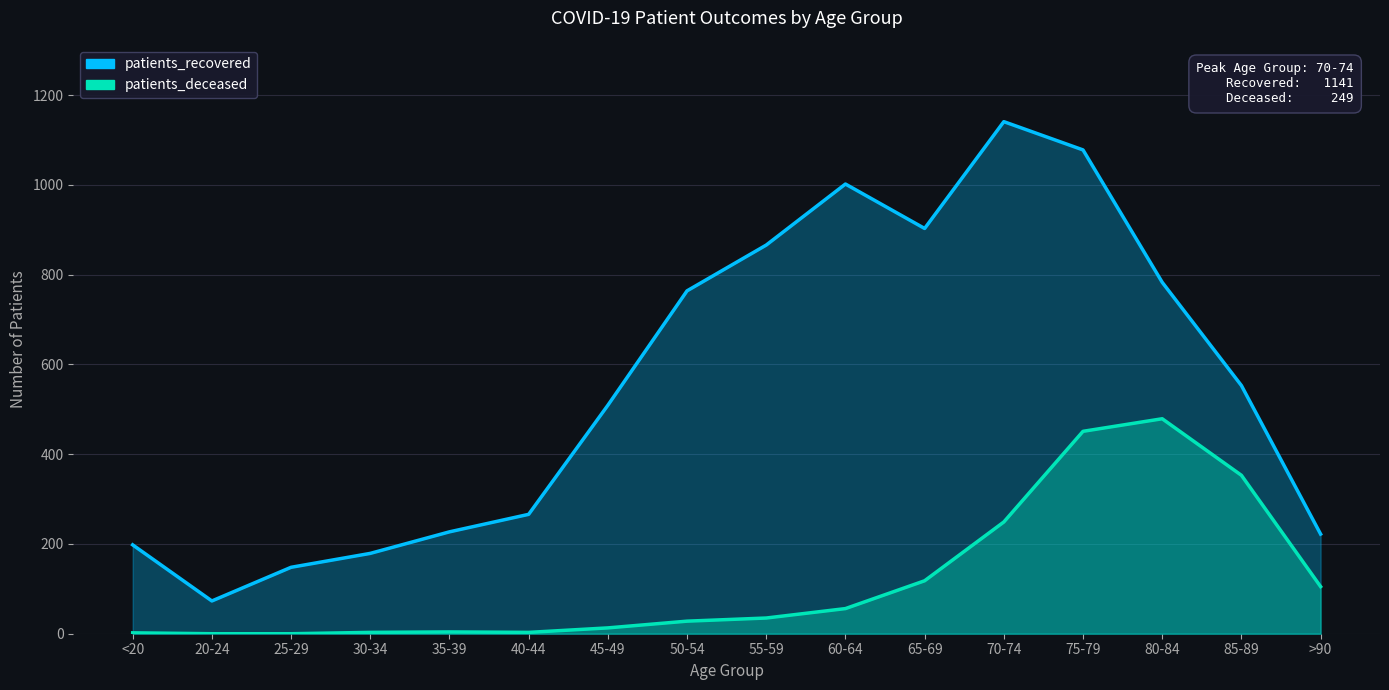

What is the label of the 6th point from the left?

40-44